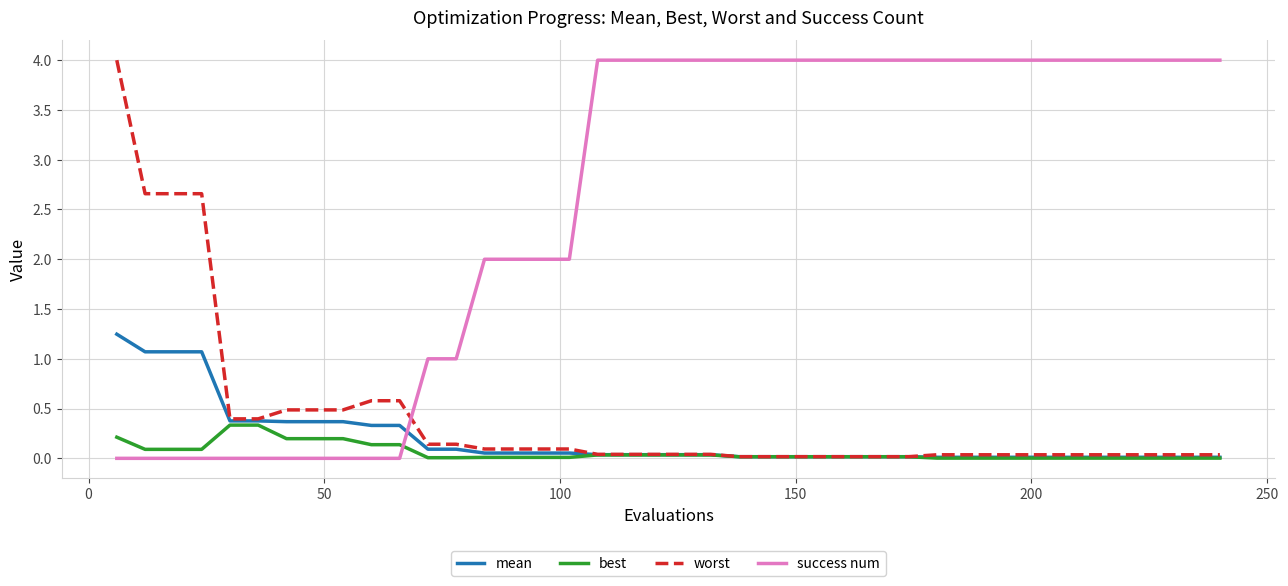

Which series ends up on top after the final intersection of success num and best?

success num